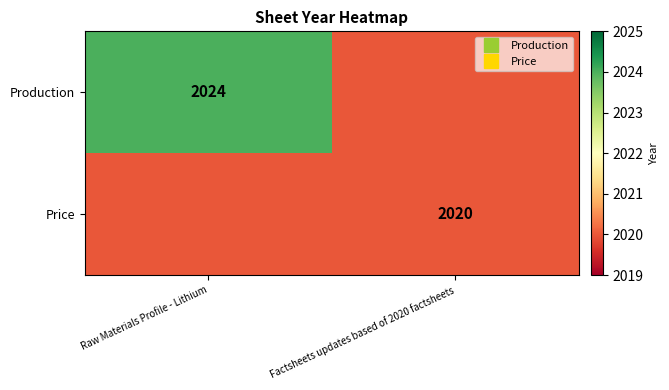

Read the Production value at Factsheets updates based of 2020 factsheets.

2020